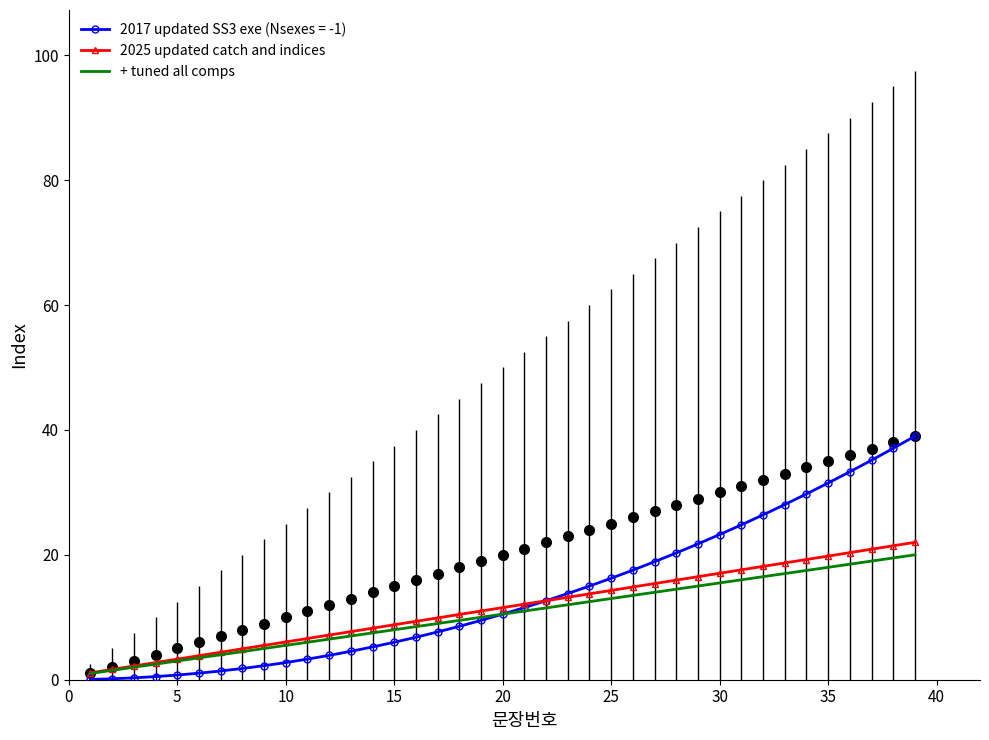

How many values in the 2025 updated catch and indices series are below 11?

18